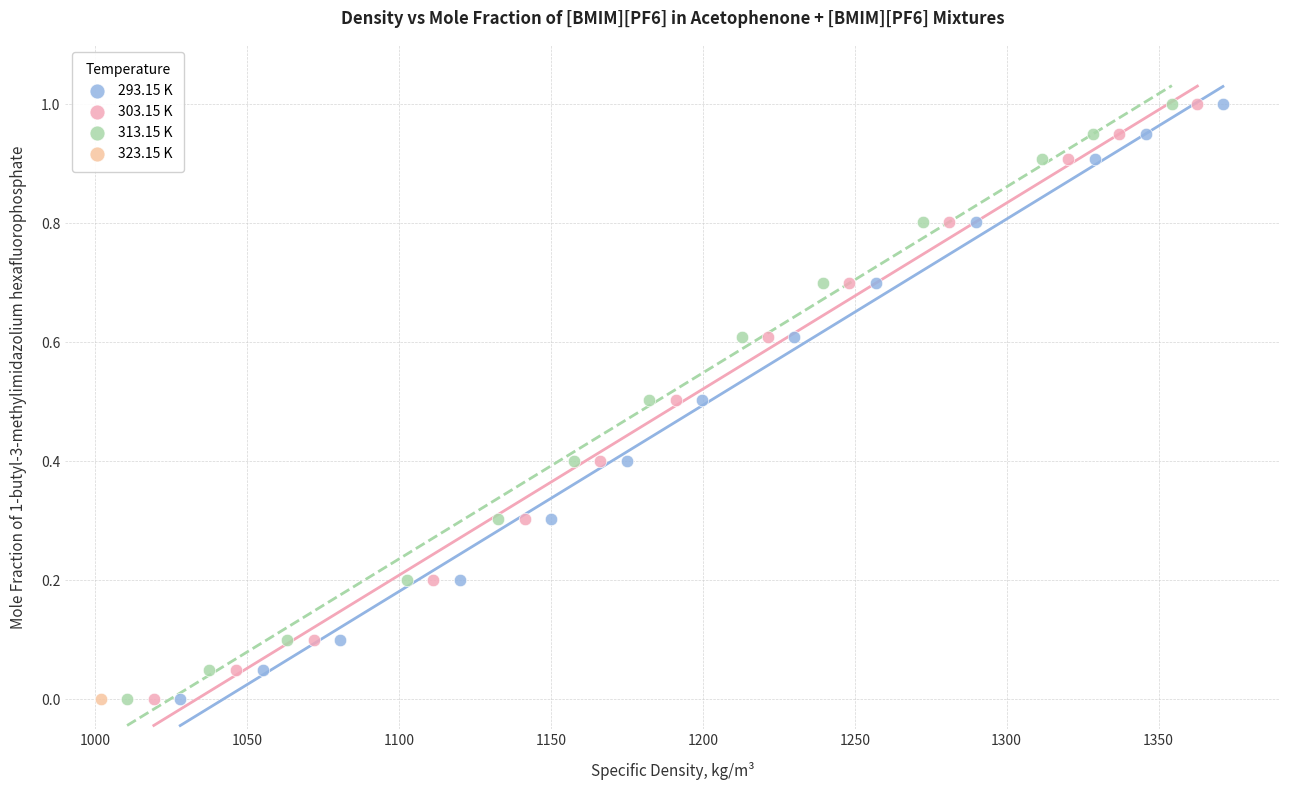

What are all the series names shown in the legend?

293.15 K, 303.15 K, 313.15 K, 323.15 K